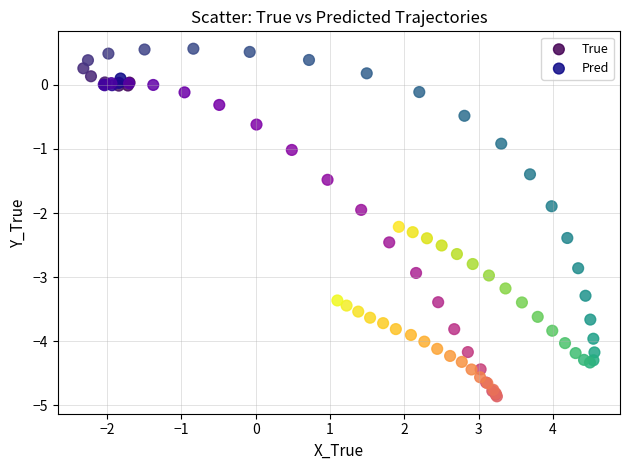

What are all the series names shown in the legend?

True, Pred